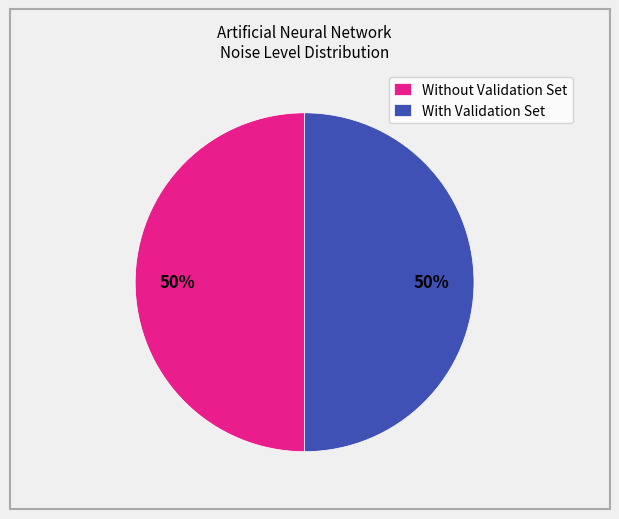

Combined, do With Validation Set and Without Validation Set account for over 50%?

Yes